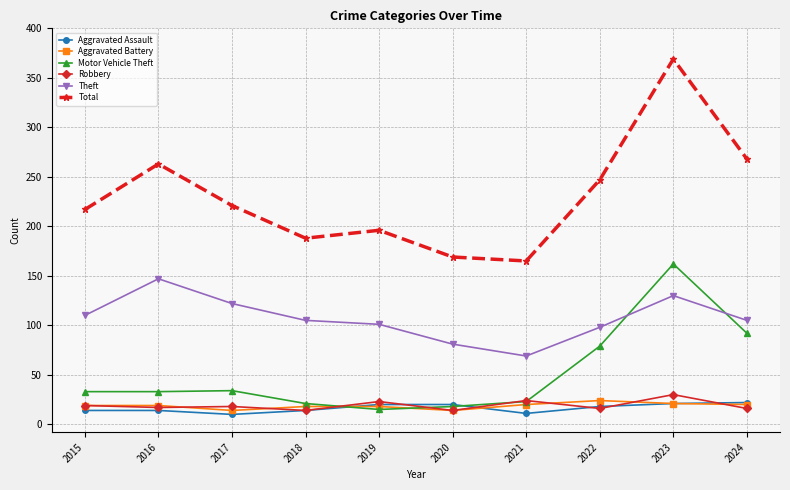

Which series has the largest total across all categories?

Total